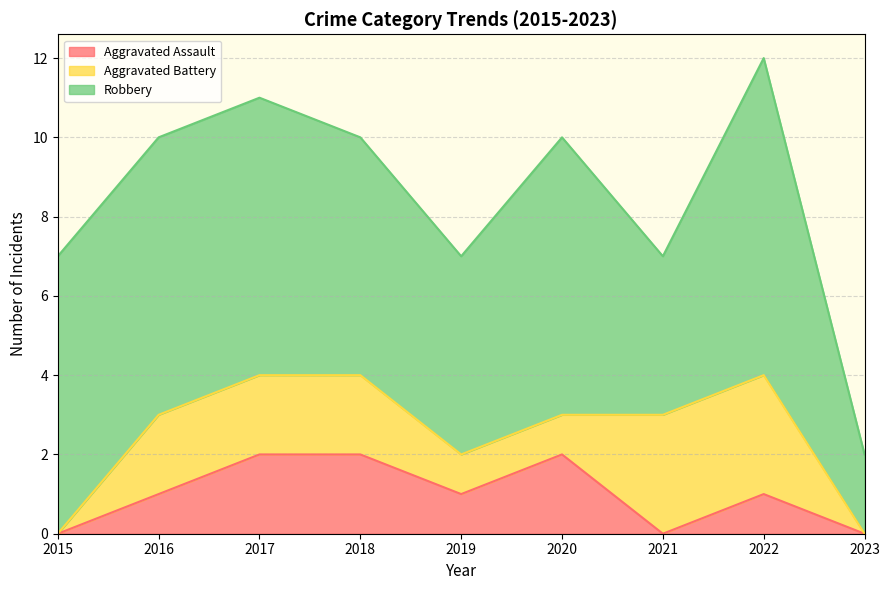

How many categories are shown in the chart?

9